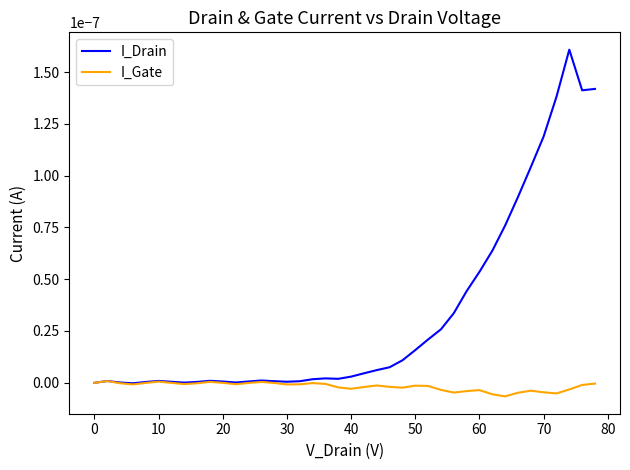

How many categories are shown in the chart?

40